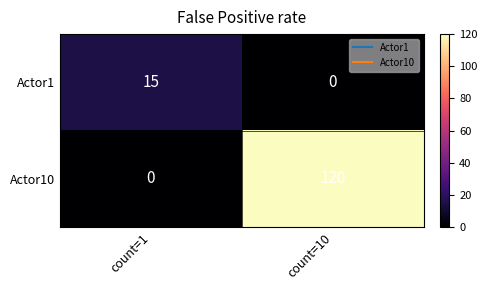

Which category has the highest value across all series?

count=10